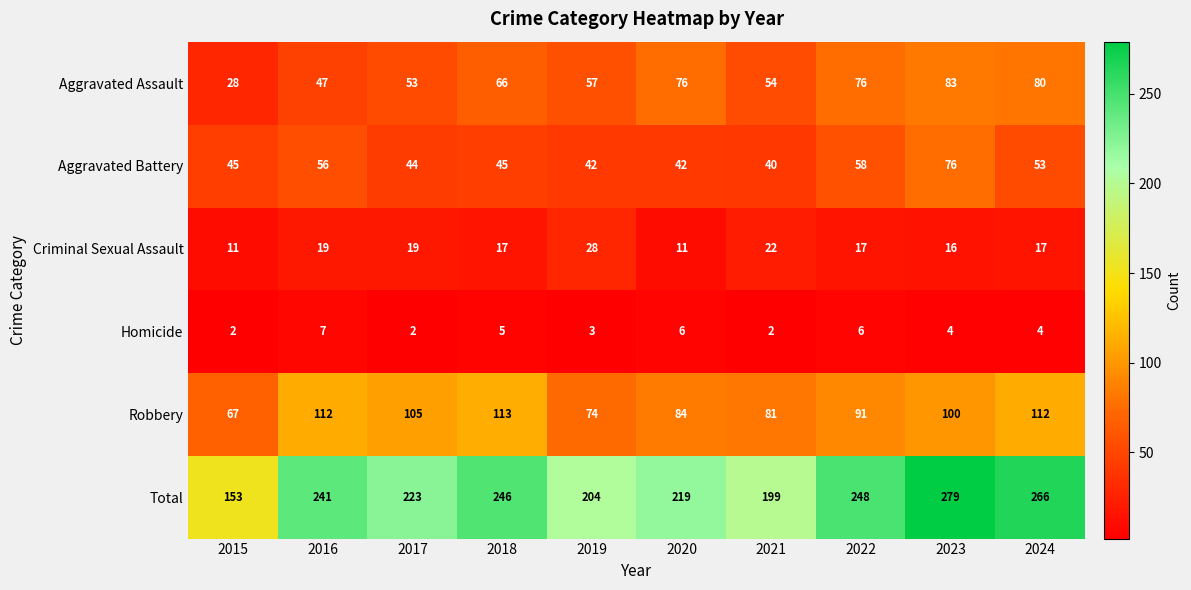

Which series has the largest total across all categories?

Total